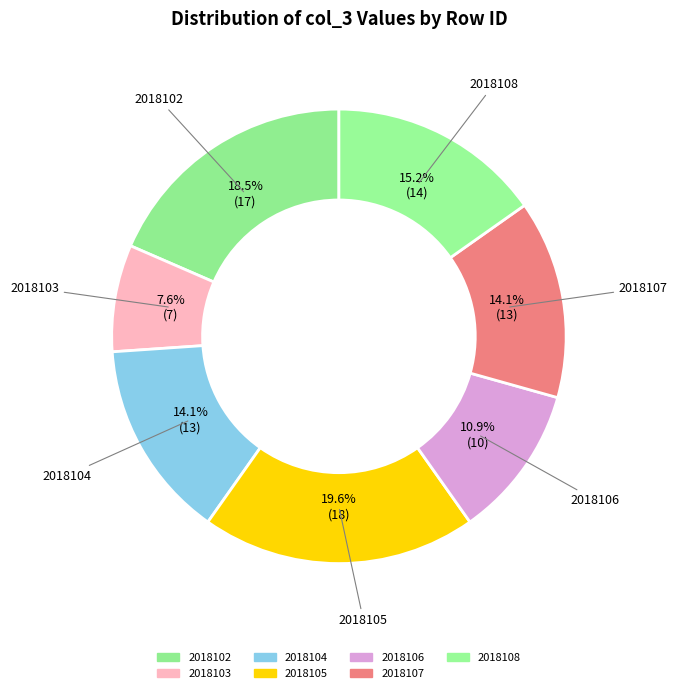

How many slices are in this pie chart?

7